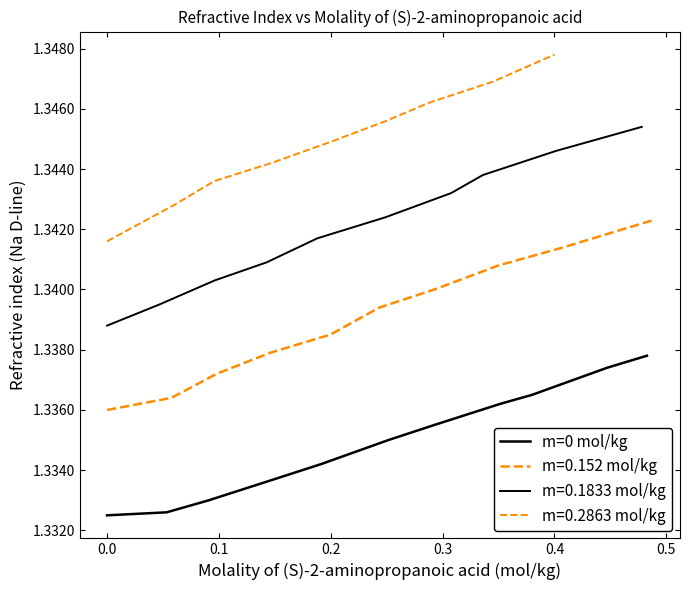

What is the label of the 8th point from the right?

0.2